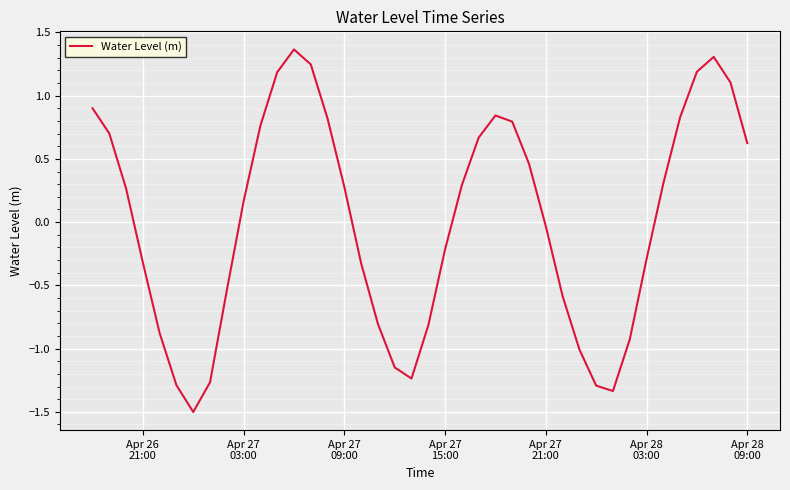

Is this an area chart (filled region under the line)?

No